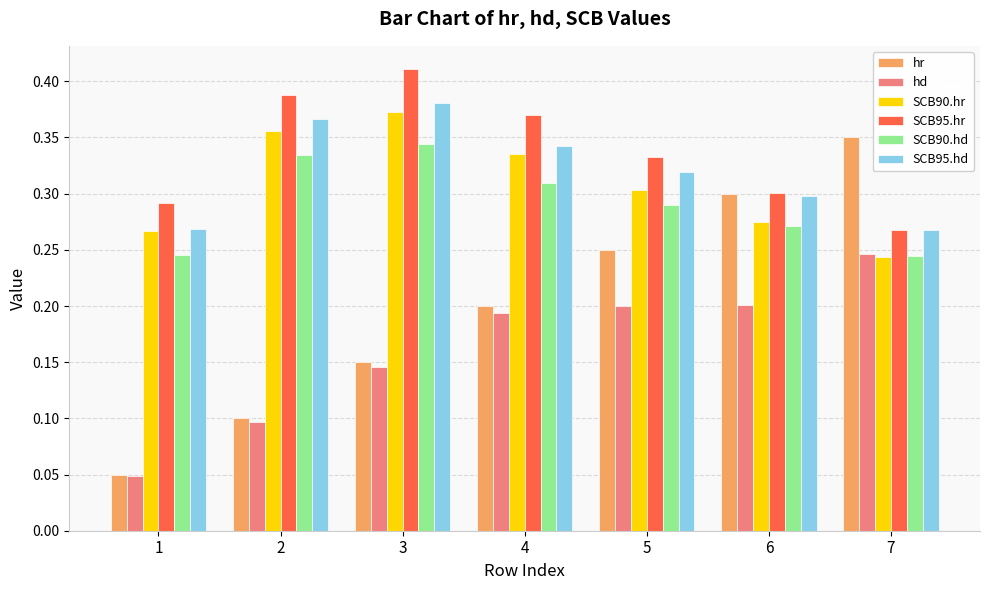

Are the bars horizontal?

No